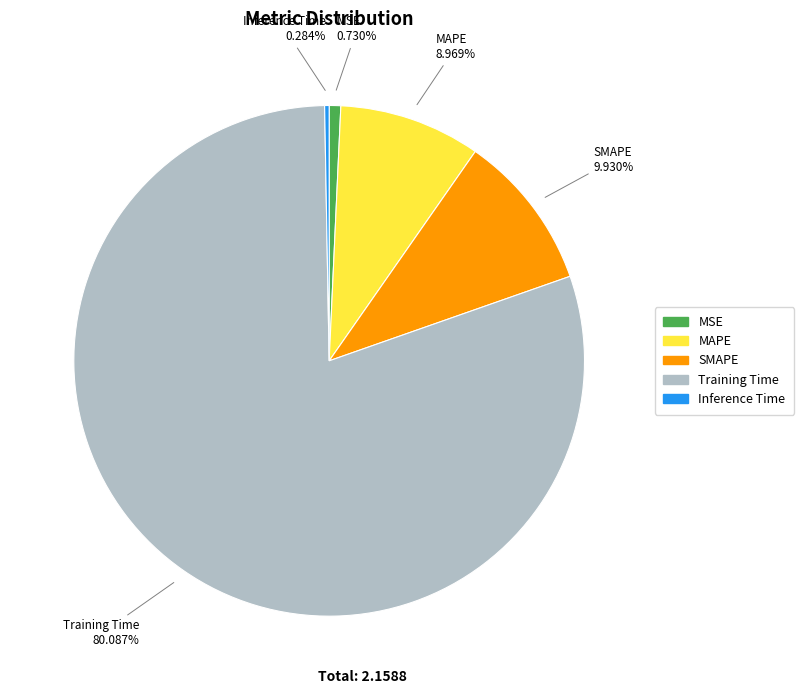

To the nearest percent, what is the combined percentage of MAPE and Training Time?

89%